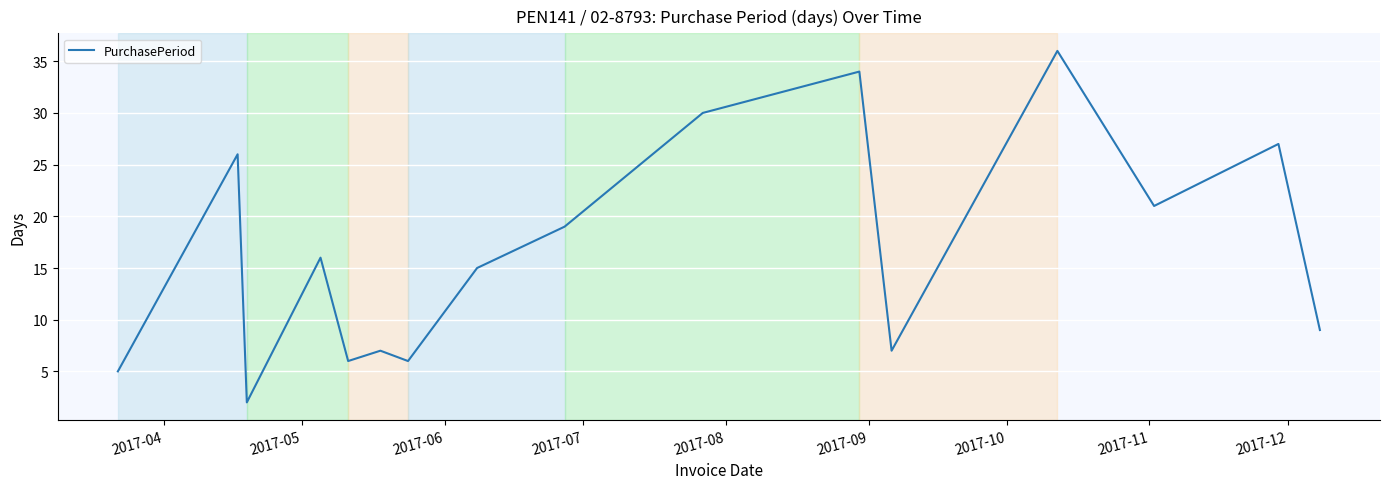

What is the difference between the maximum and minimum values?

34